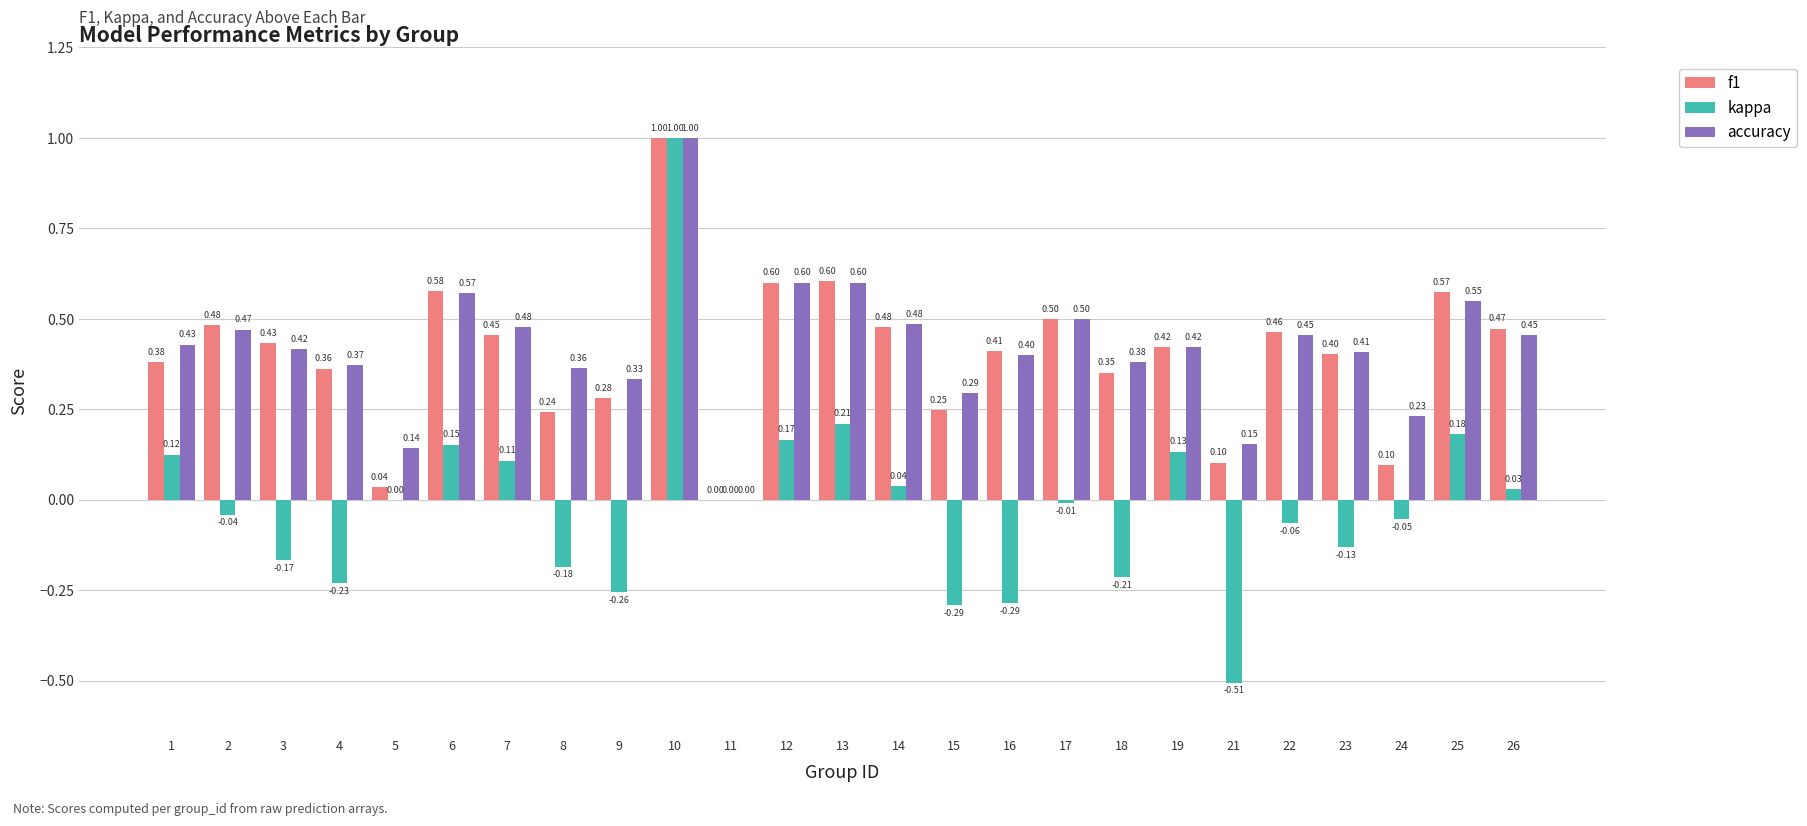

Where does the kappa series first go above 0?

1